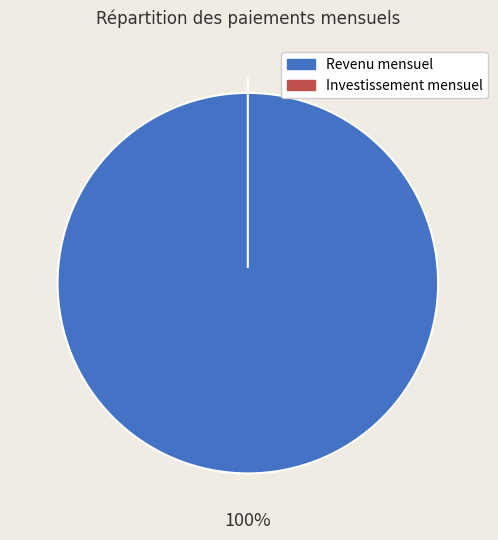

How many slices are in this pie chart?

2